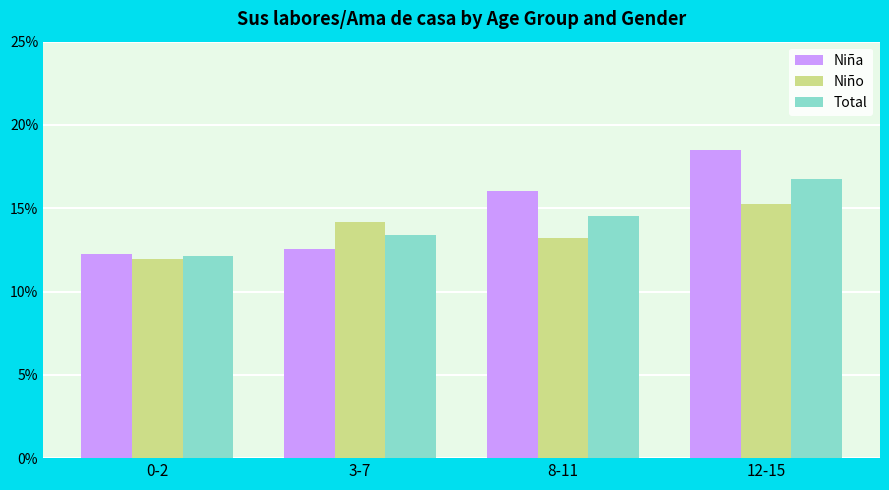

Which series changed the most between 3-7 and 8-11?

Niña